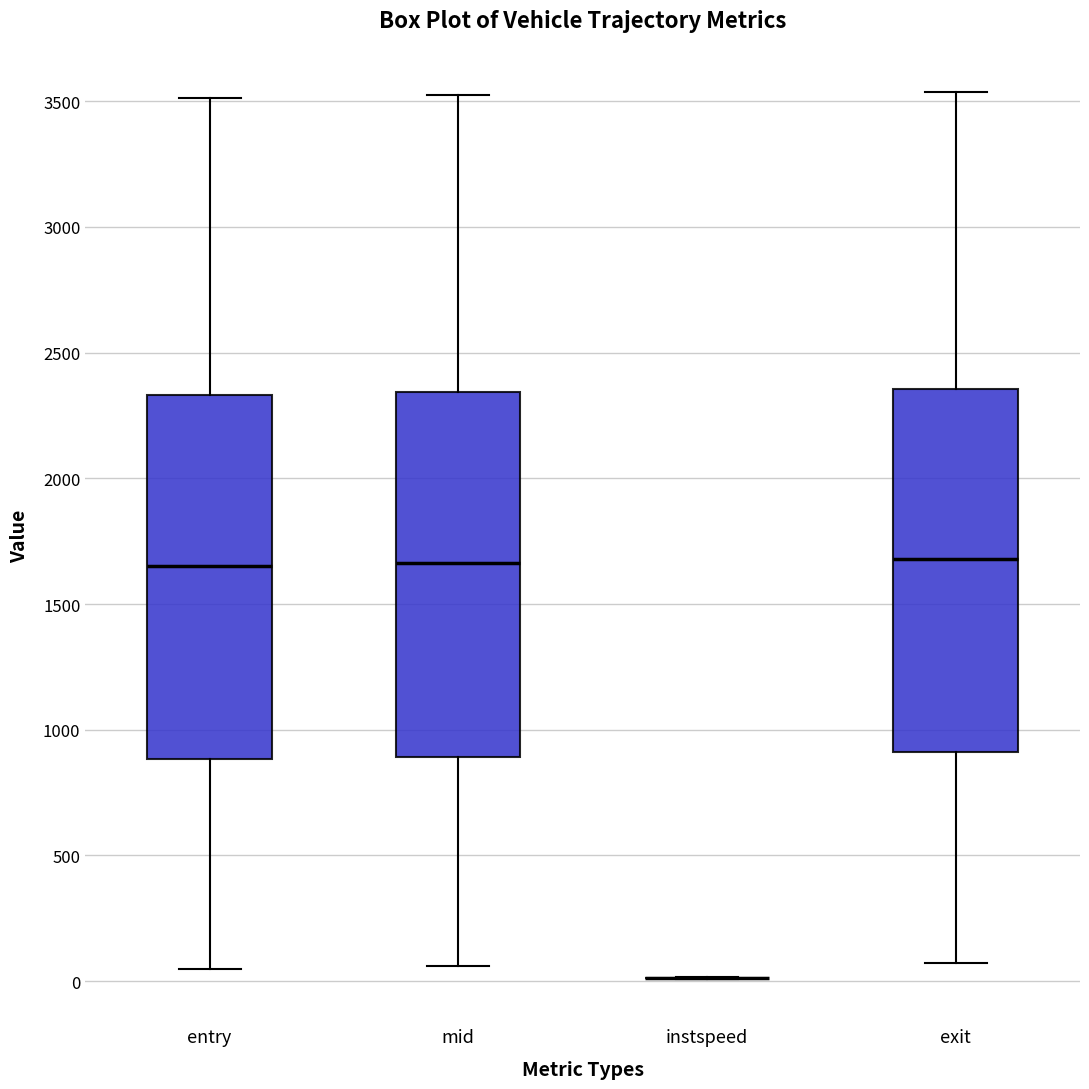

Where does the lower whisker of the box for entry end on the y-axis? The values are not printed on the chart, so give them approximately, as read against the axis.

50